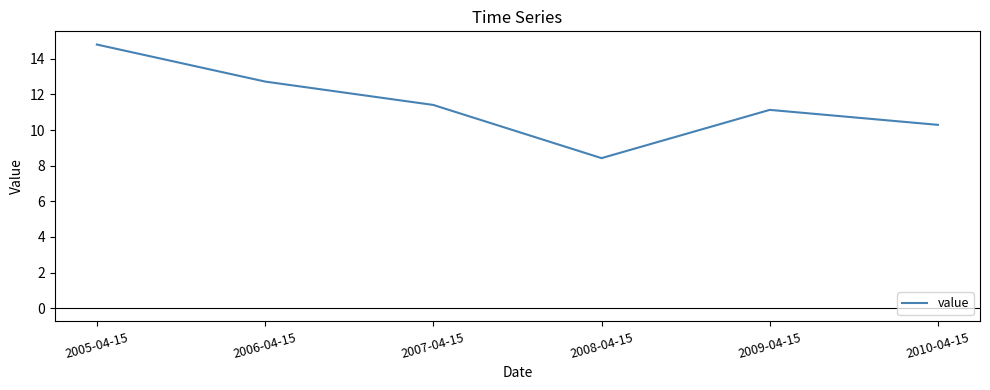

Rank the categories by value from highest to lowest.

2005-04-15, 2006-04-15, 2007-04-15, 2009-04-15, 2010-04-15, 2008-04-15